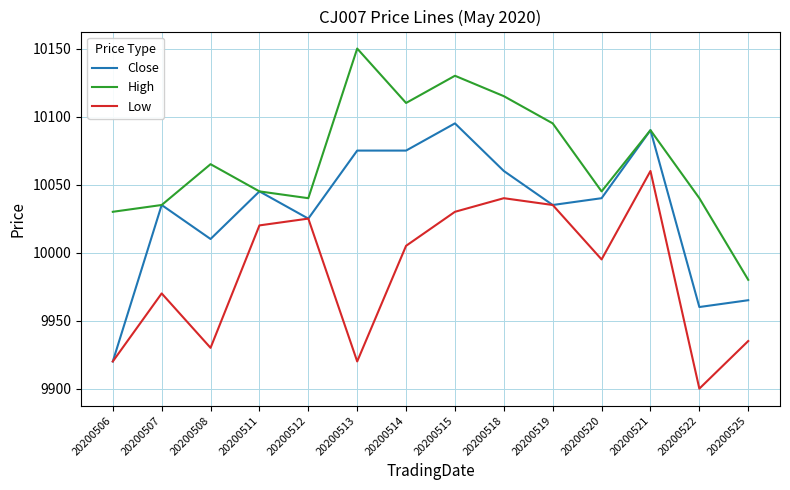

What value does the High series have at 20200507, to the nearest 5?

10035